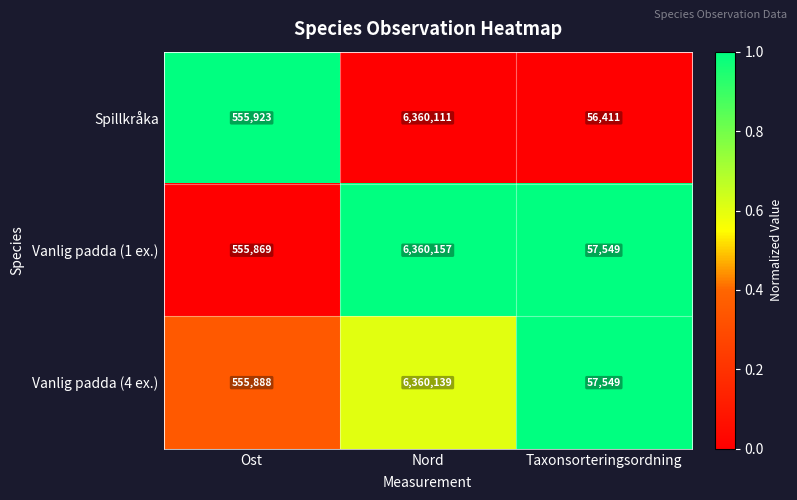

What is the maximum value shown in the chart?

6360157